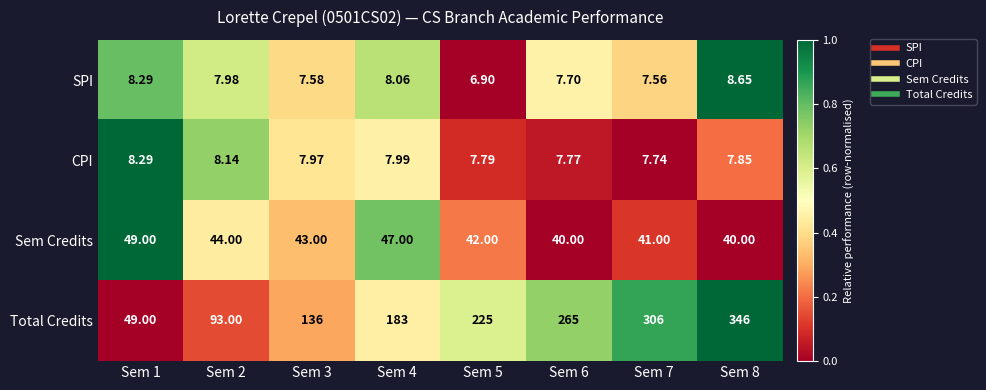

Count the number of categories in the chart.

8